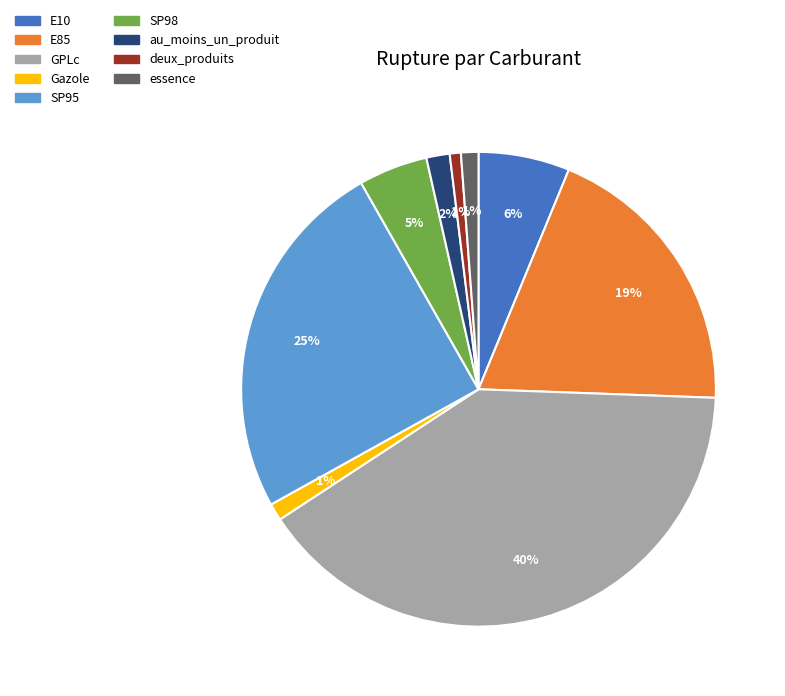

Which slice is the largest?

GPLc